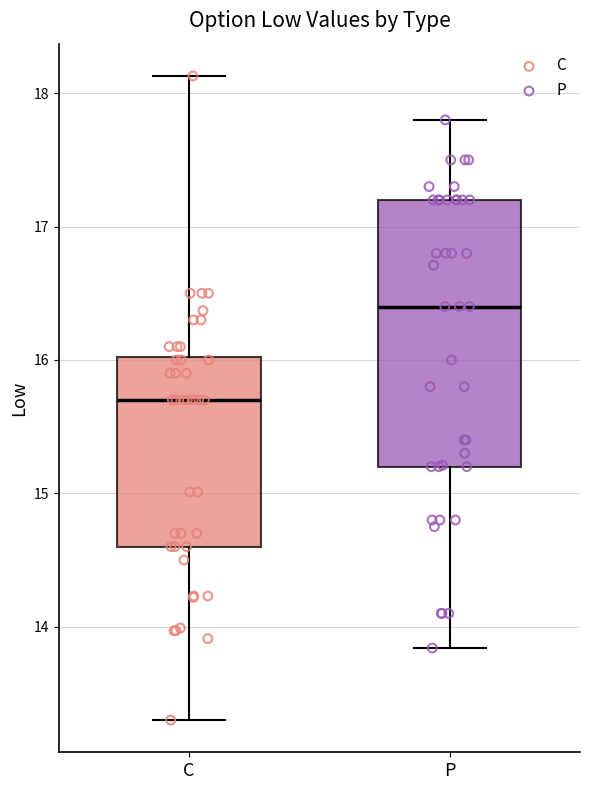

Which box's median line is the highest?

P